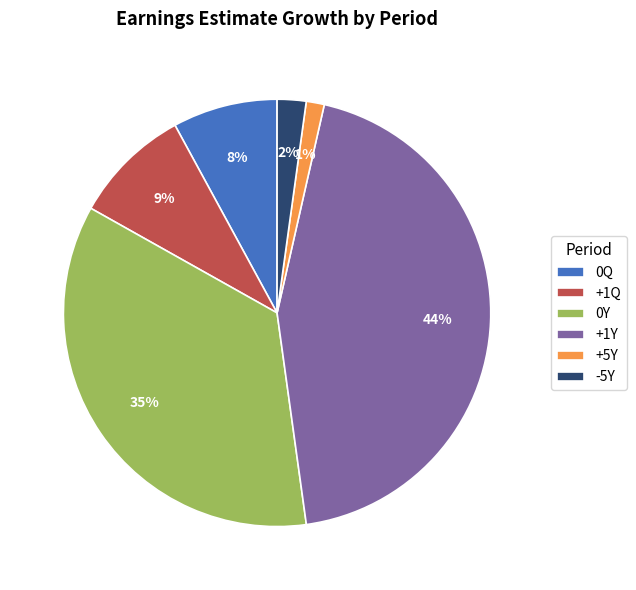

To the nearest percent, what is the difference between the +5Y and +1Q slice percentages?

8%